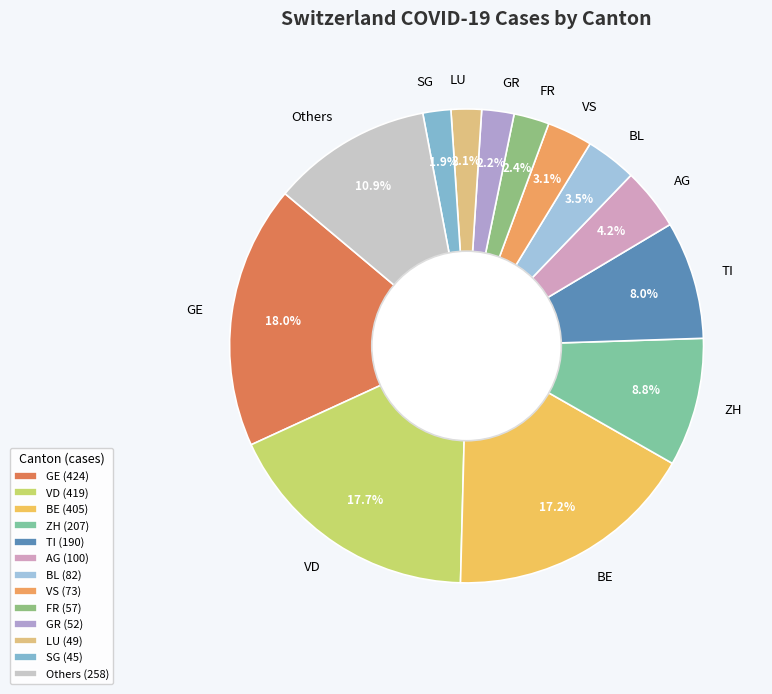

What percentage do VD and BE together represent?

34.9%